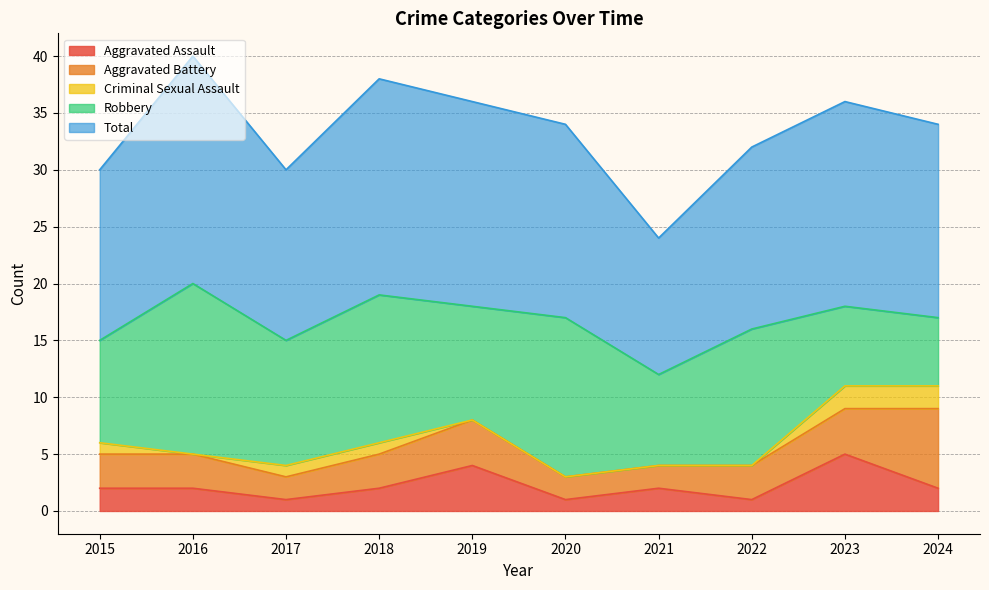

What is the spread (max minus min) of values at 2023?

16